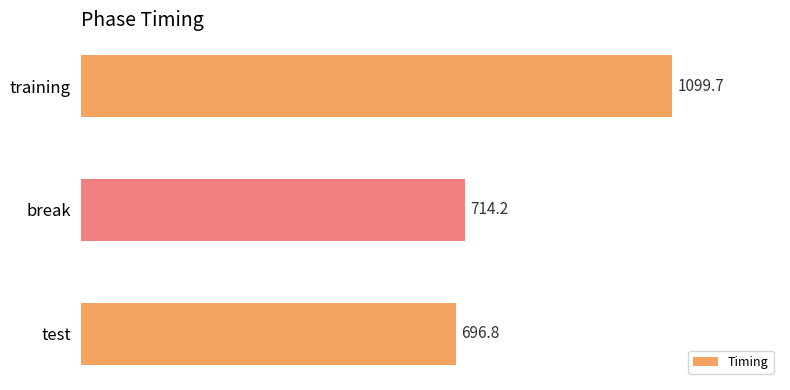

What is the change in value from test to break?

+17.4